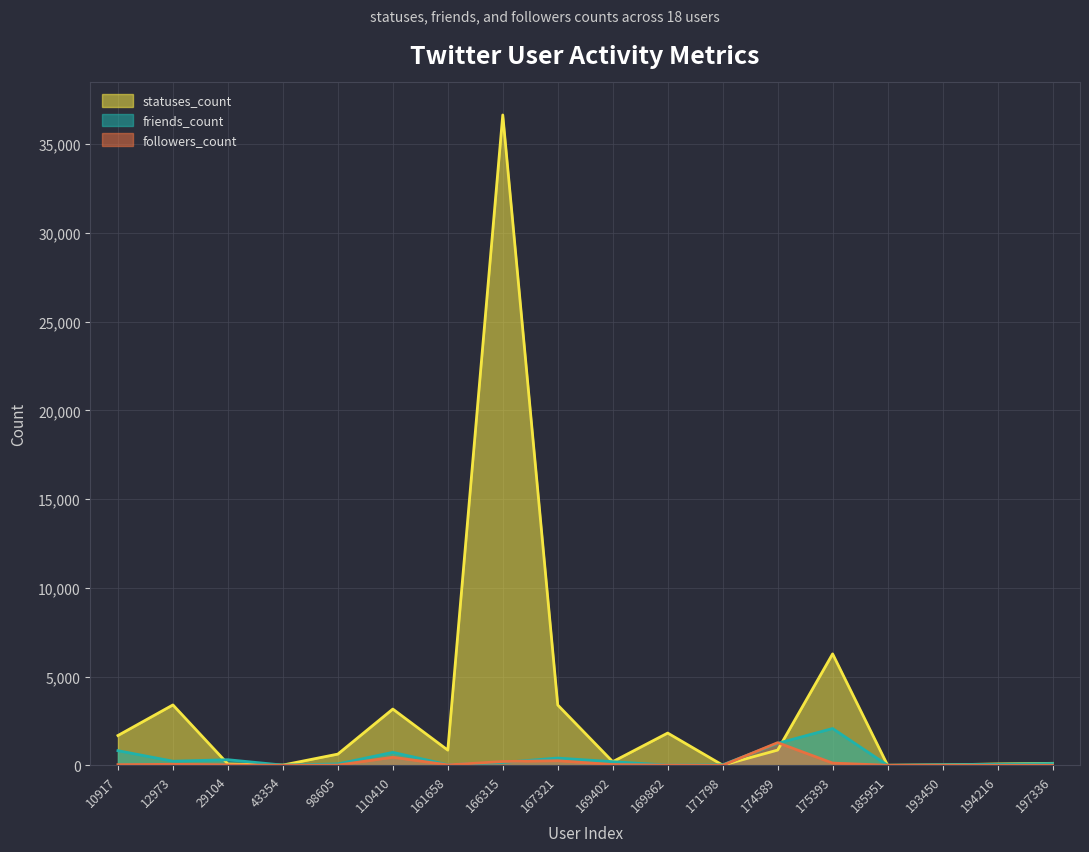

Reading left to right, list all the values displayed in this chart.

statuses_count: 1678	3401	73	12	630	3168	853	36652	3396	201	1816	7	856	6278	1	20	75	110
friends_count: 823	229	313	11	76	729	31	161	406	201	11	27	1236	2072	0	33	56	98
followers_count: 34	54	25	0	10	452	22	212	255	41	8	1	1274	124	0	2	0	1